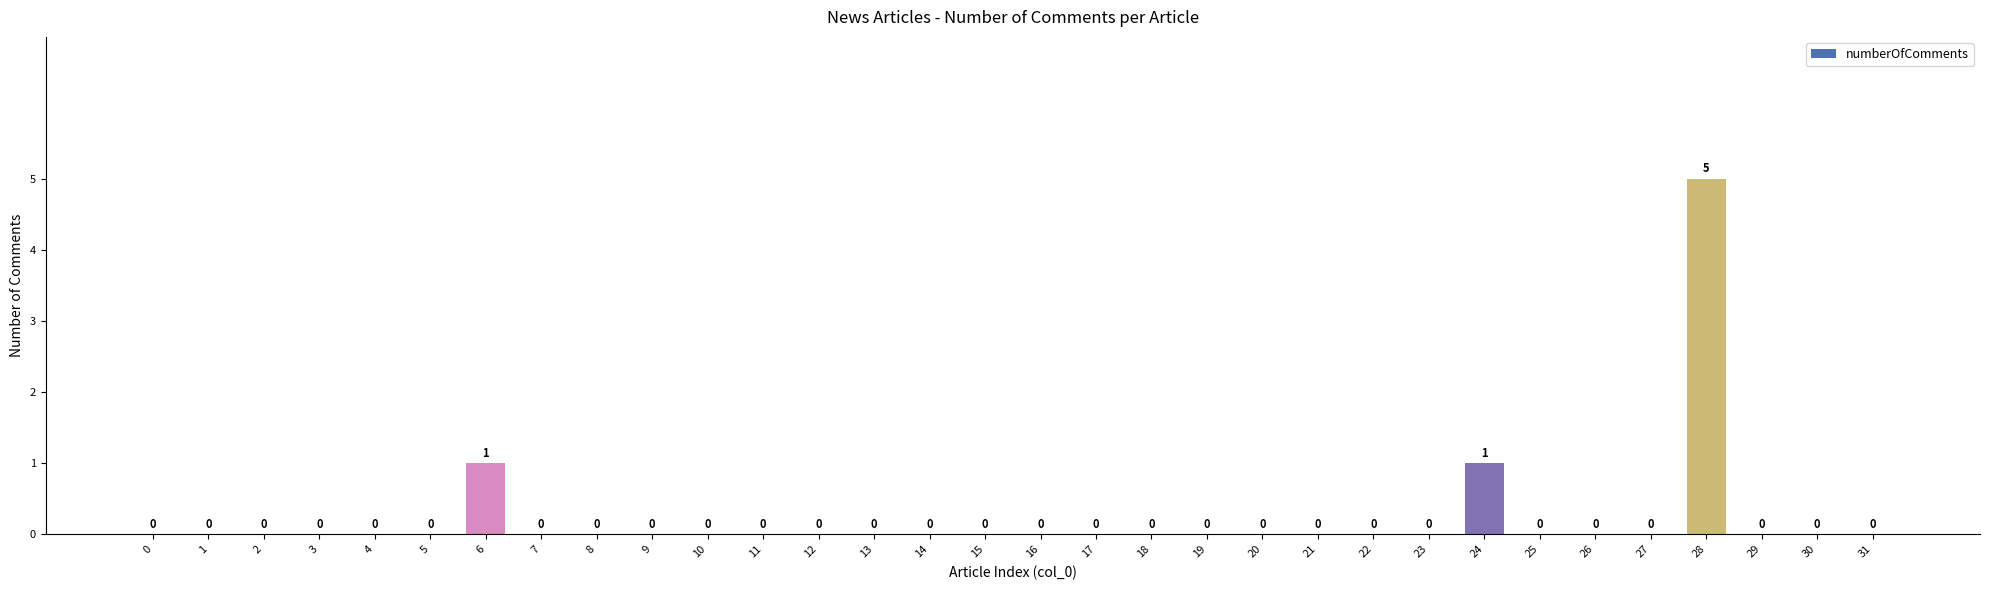

What is the change in value from 4 to 28?

+5